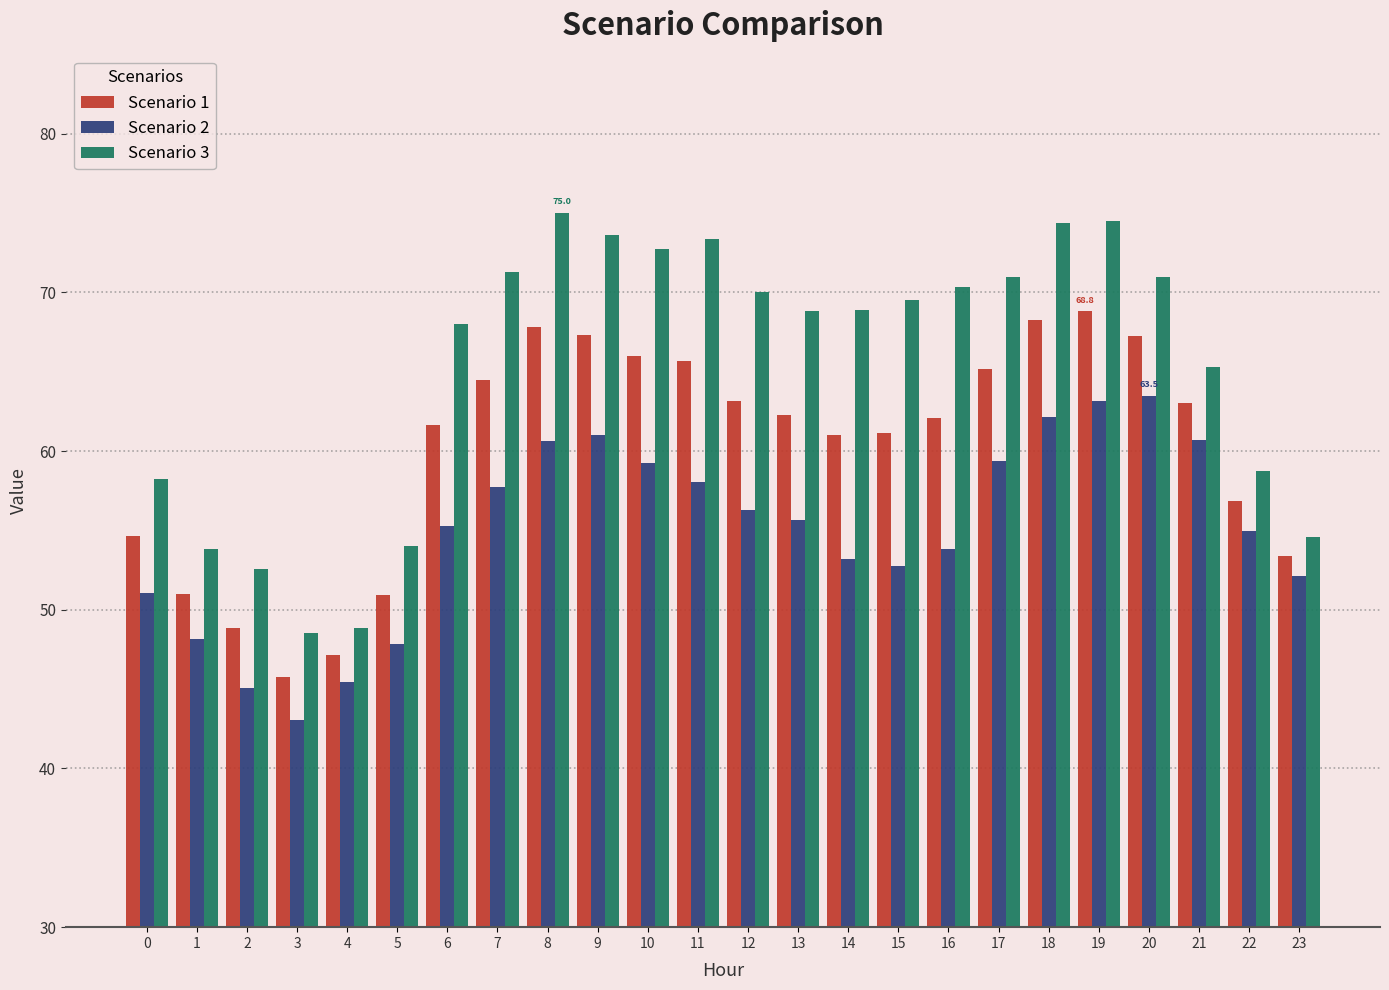

What is the minimum value for Scenario 3?

48.5